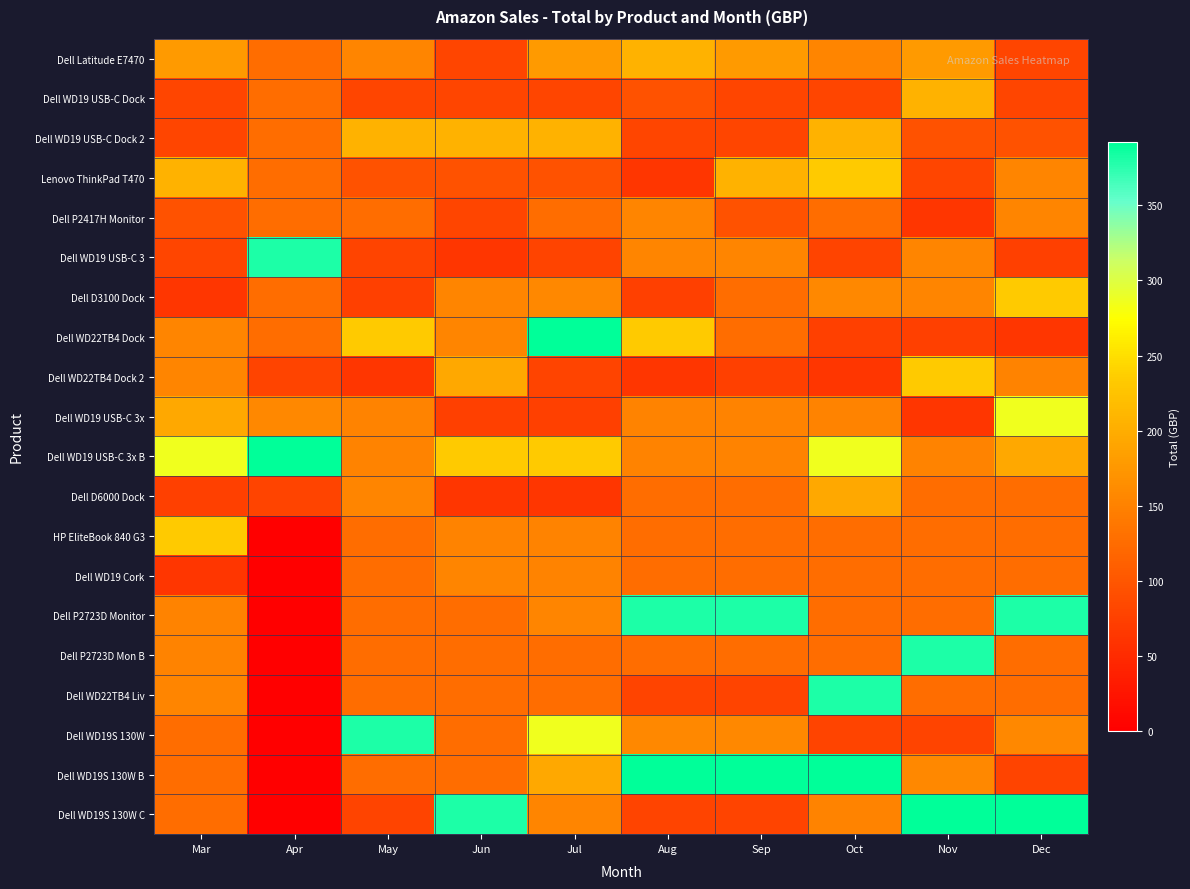

Count the number of categories in the chart.

10